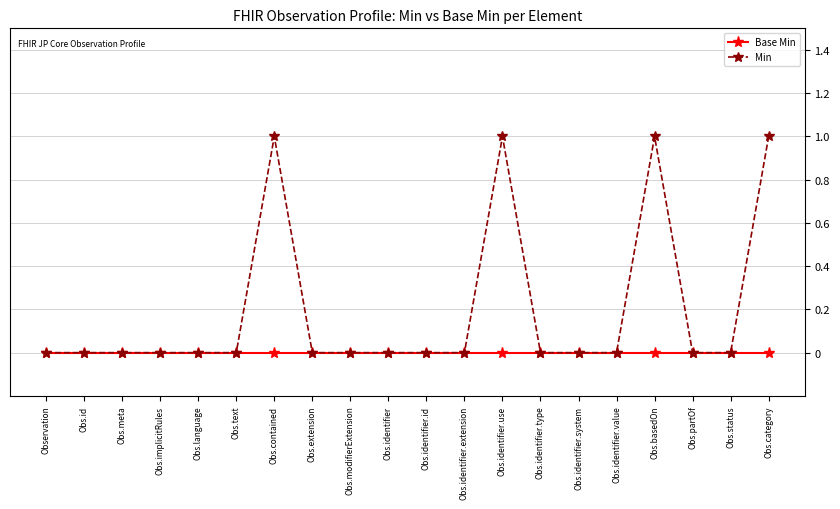

The Min series shows 1 at Obs.basedOn. True or false?

True